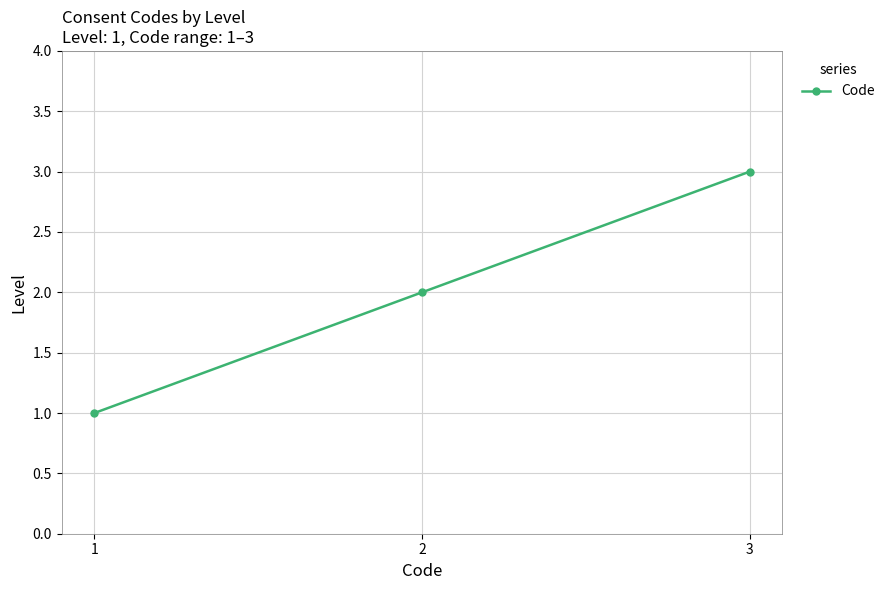

How many lines are shown in the chart?

1